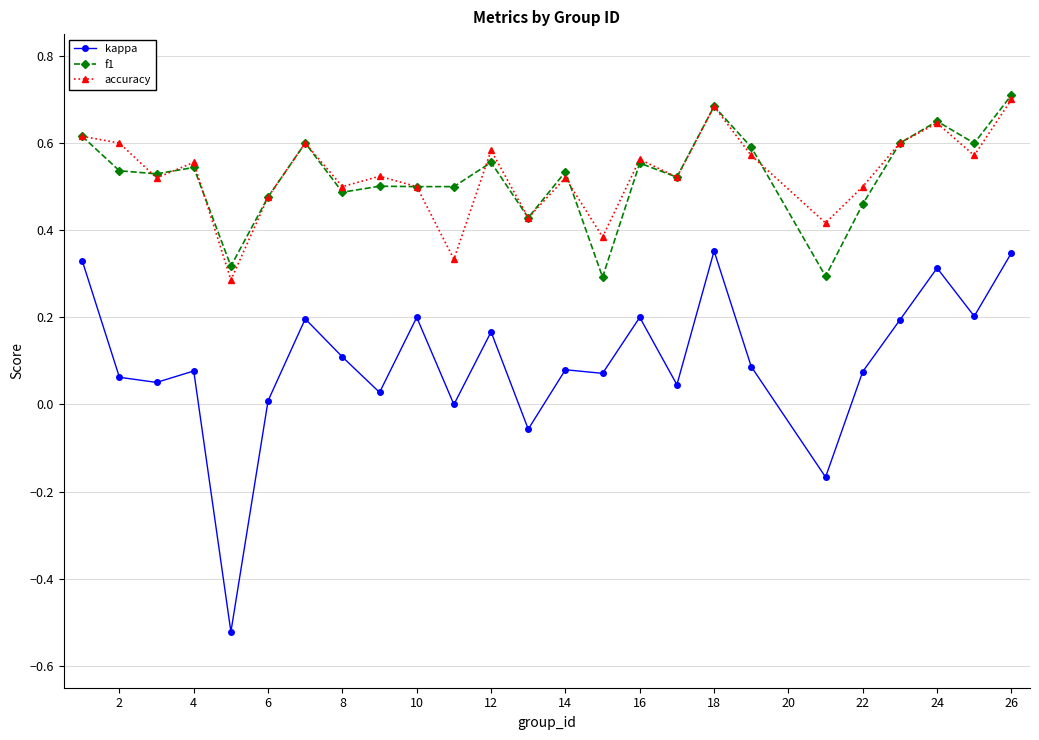

How many data points does each series have?

25